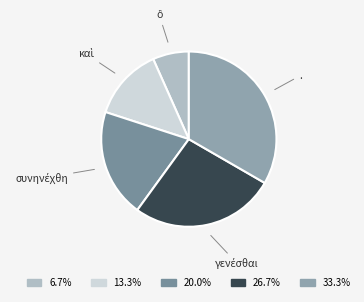

Which slice is the largest?

.